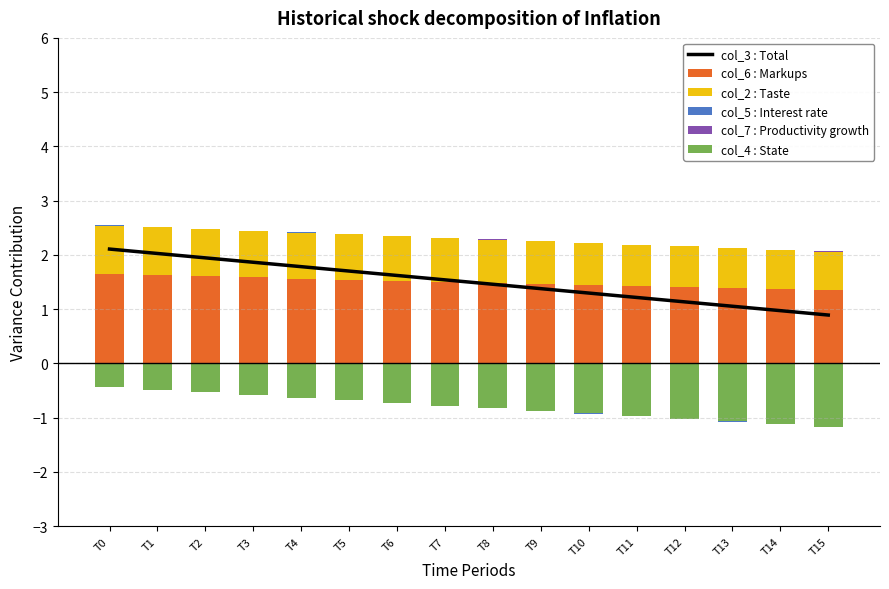

How many positive values does the col_7 : Productivity growth series have?

8